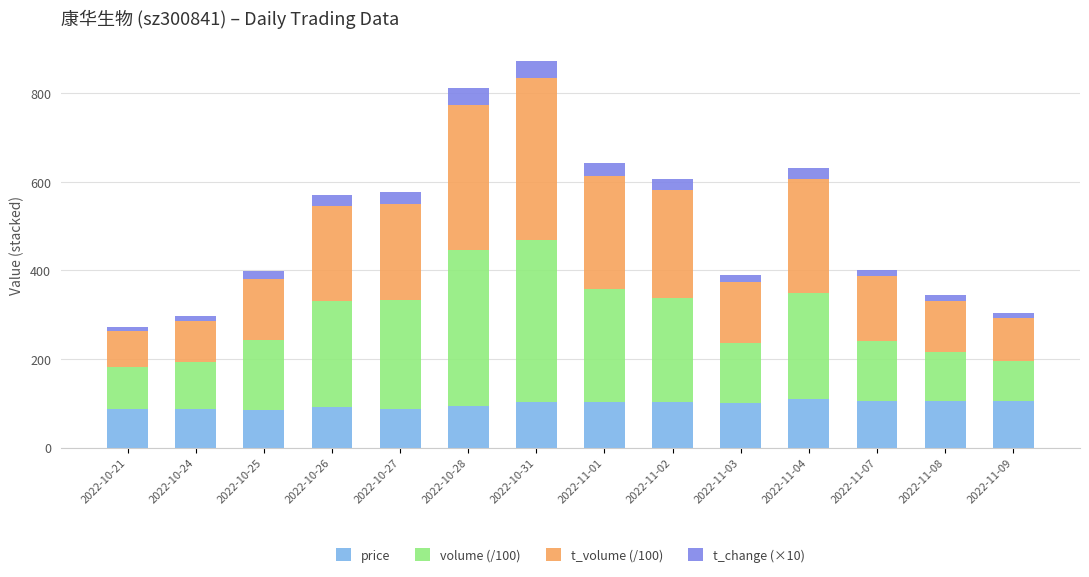

The value of price at 2022-10-24 is 22.1. True or false?

False